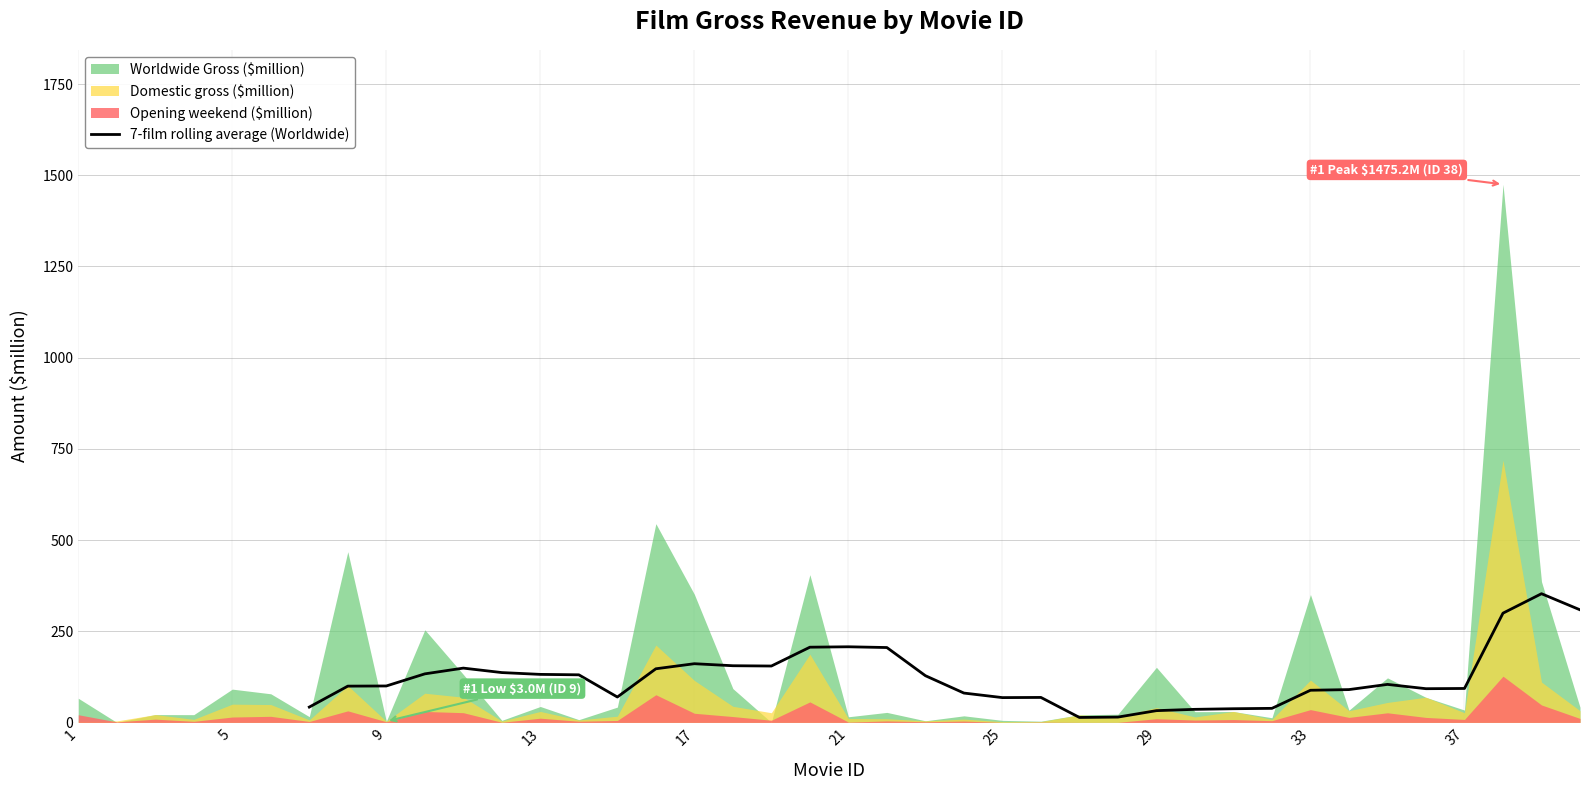

What is the maximum value for 7-film rolling average (Worldwide)?

352.8